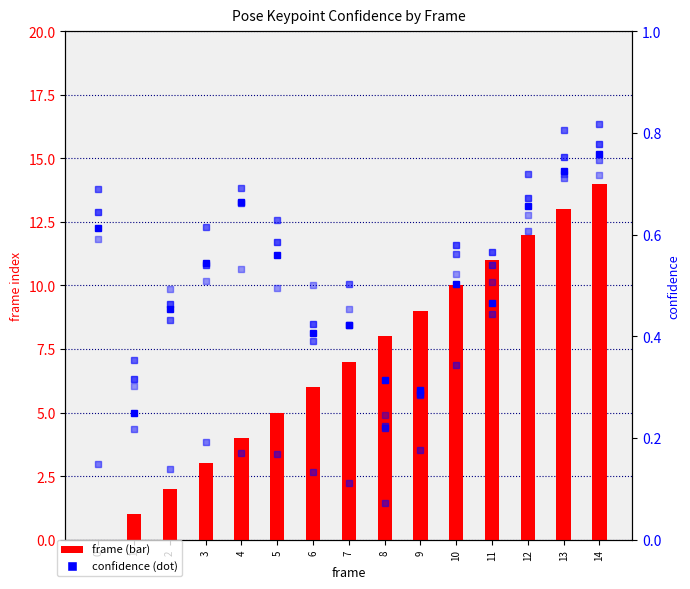

At which label does frame reach its peak?

14